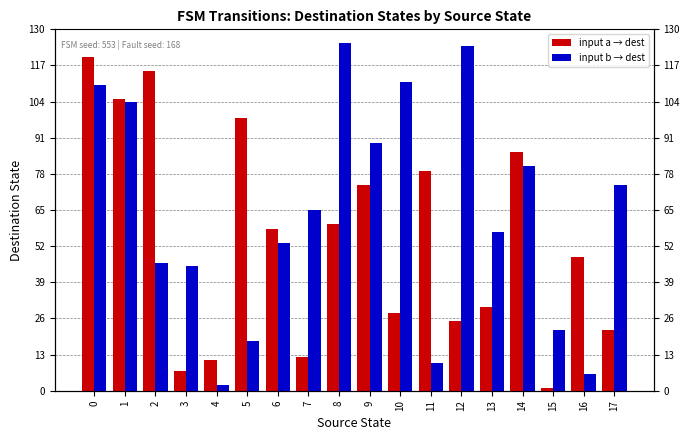

Where is input a → dest nearest to the value 60?

8